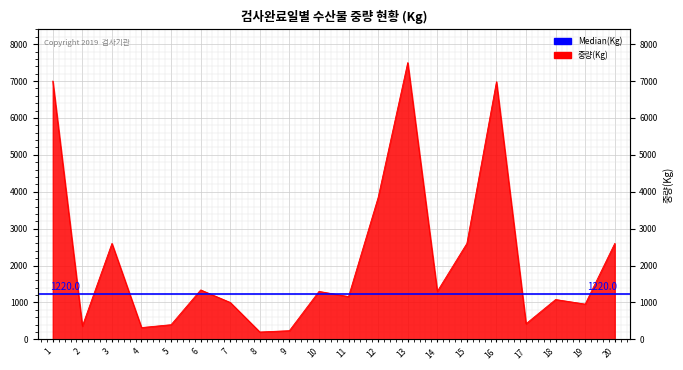

Rank the categories by value from highest to lowest.

13, 1, 16, 12, 3, 15, 20, 6, 10, 14, 11, 18, 7, 19, 17, 5, 2, 4, 9, 8